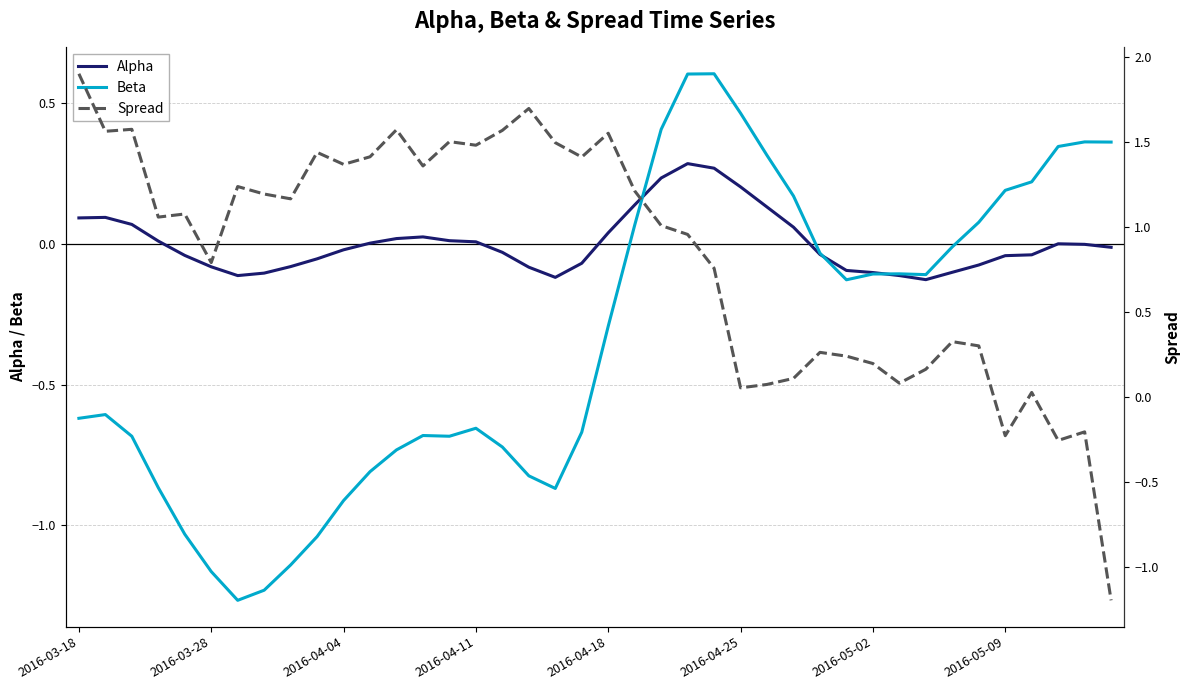

How many values in Alpha are above zero?

17